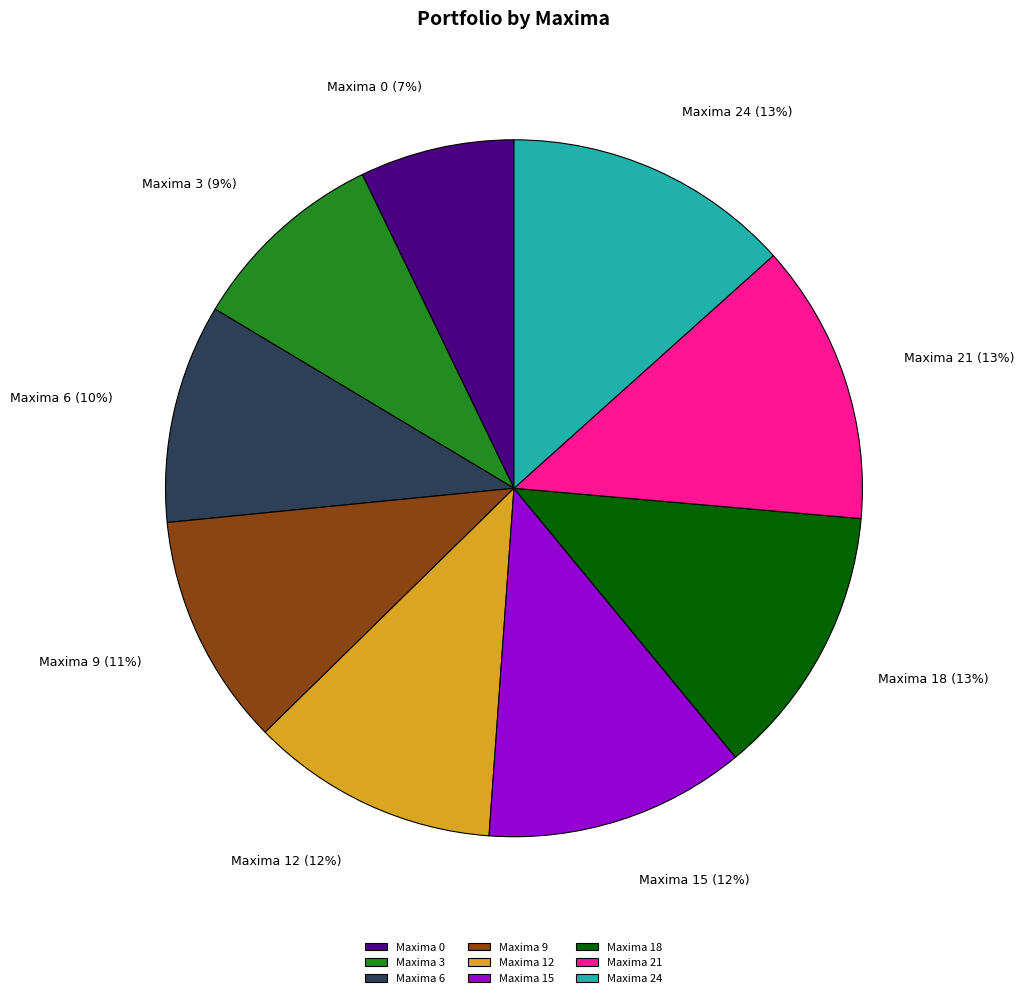

To the nearest percent, what is the difference between the largest and smallest slice percentages?

6%